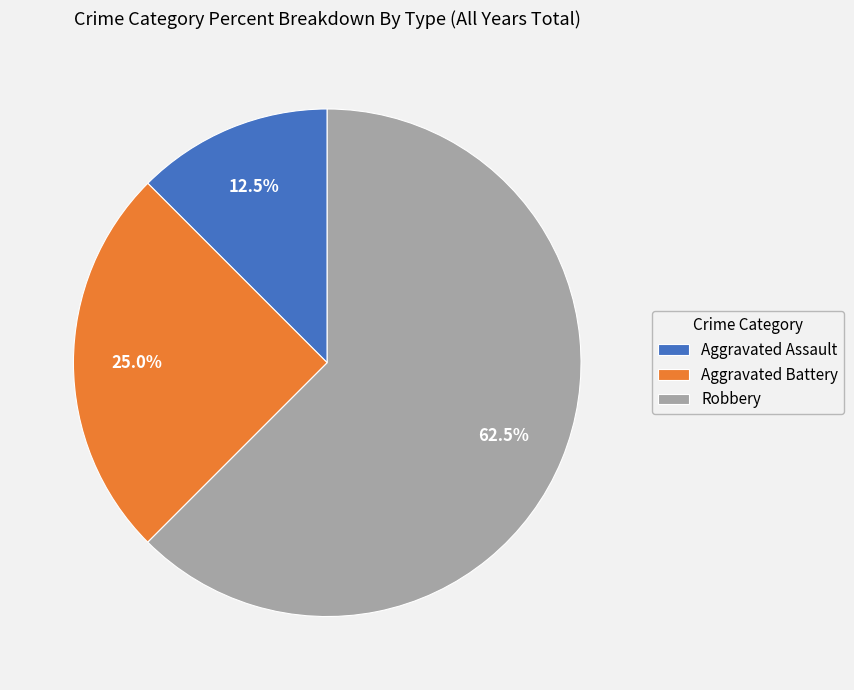

Combined, what portion of the pie is Aggravated Assault and Robbery?

75.0%